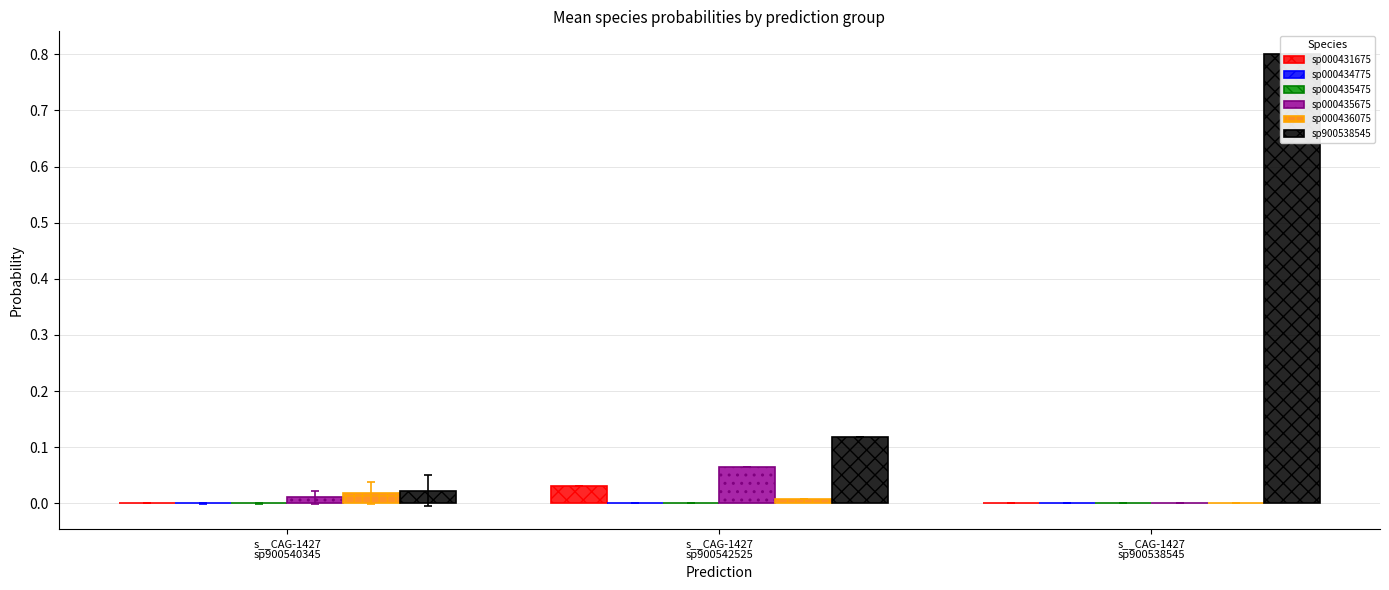

What are all the series names shown in the legend?

s__CAG-1427 sp000431675, s__CAG-1427 sp000434775, s__CAG-1427 sp000435475, s__CAG-1427 sp000435675, s__CAG-1427 sp000436075, s__CAG-1427 sp900538545